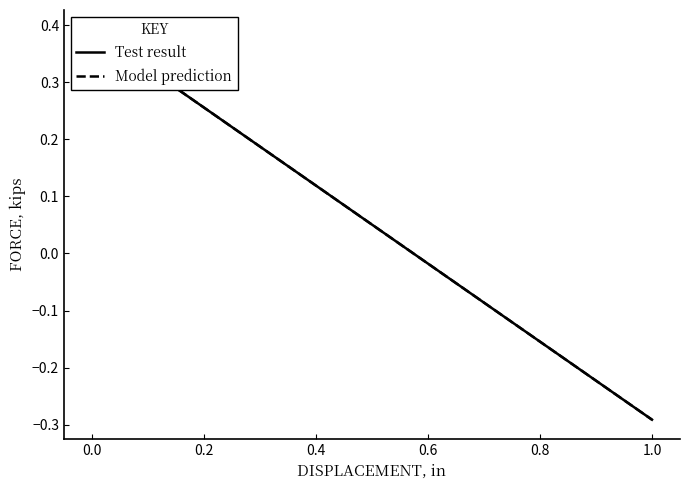

Reading left to right, extract all data points from this chart.

Test result: 0.4	-0.3
Model prediction: 0.4	-0.3